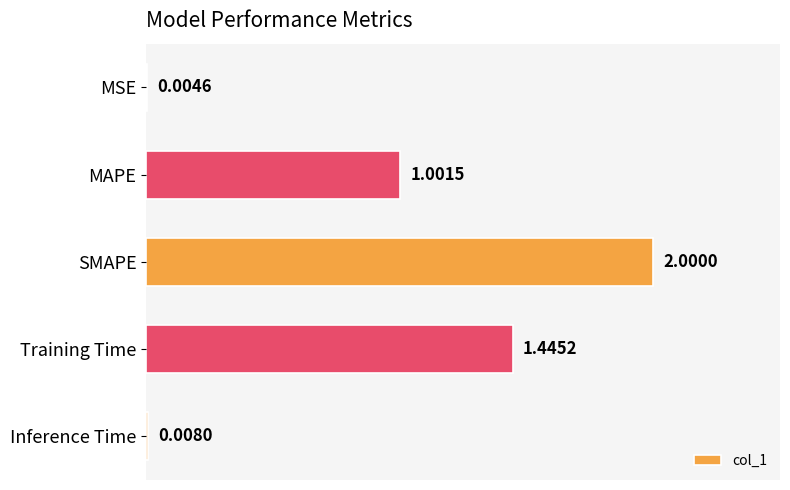

What is the change in value from MAPE to Training Time?

+0.4